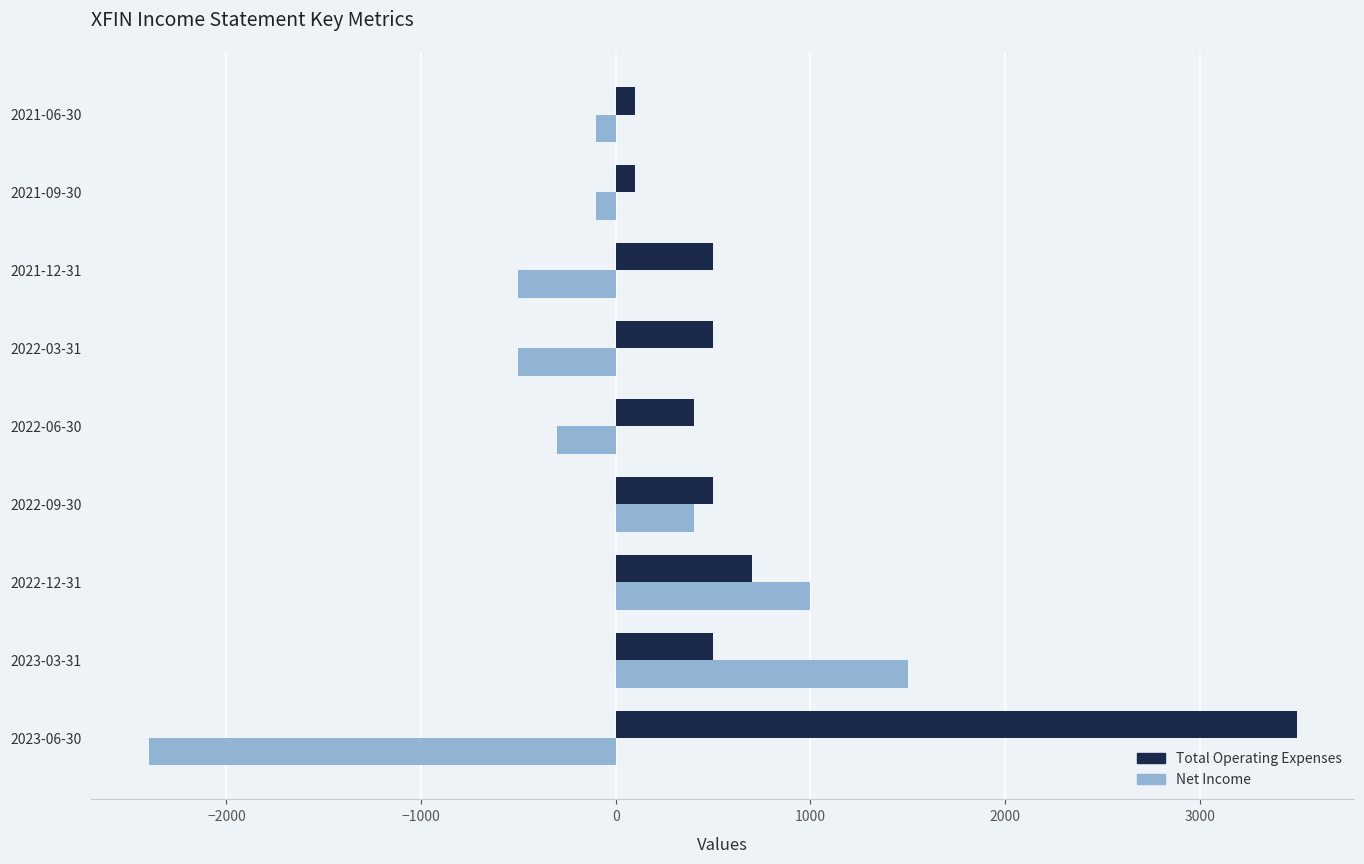

What is the difference between the Net Income values at 2021-12-31 and 2022-12-31?

1500